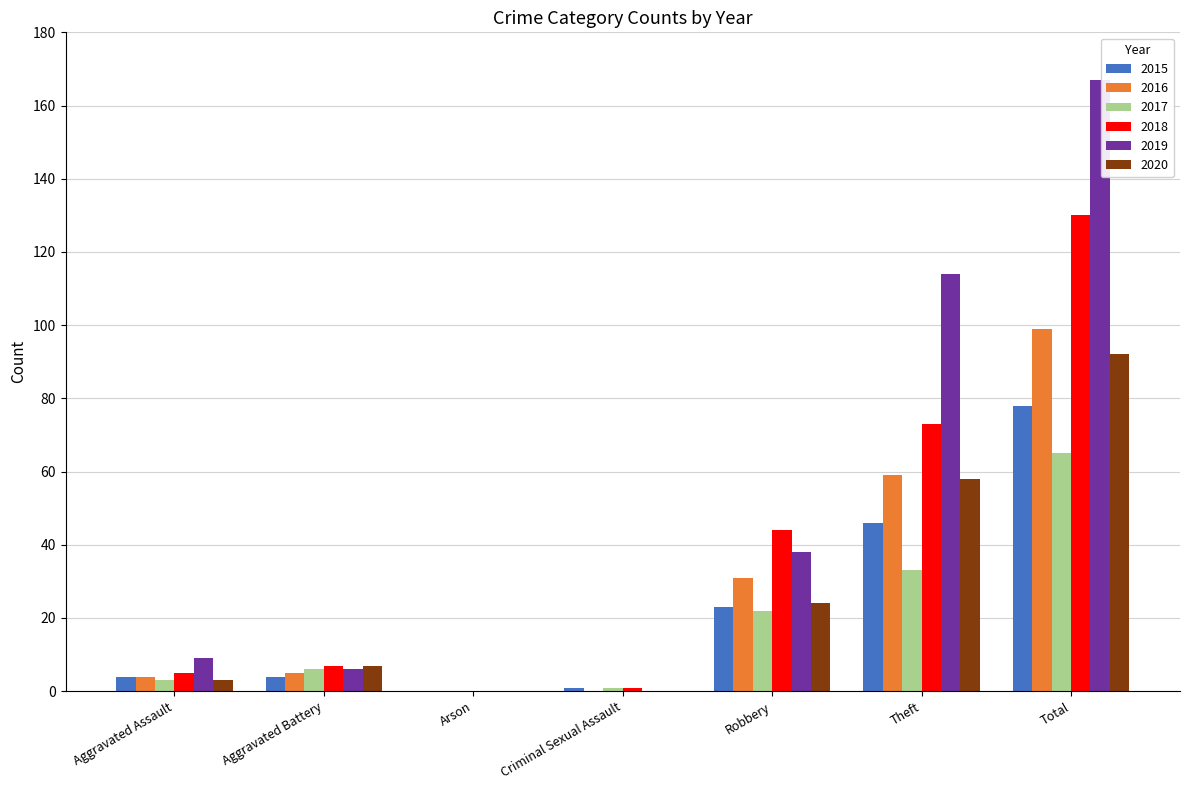

What are all the series names shown in the legend?

2015, 2016, 2017, 2018, 2019, 2020